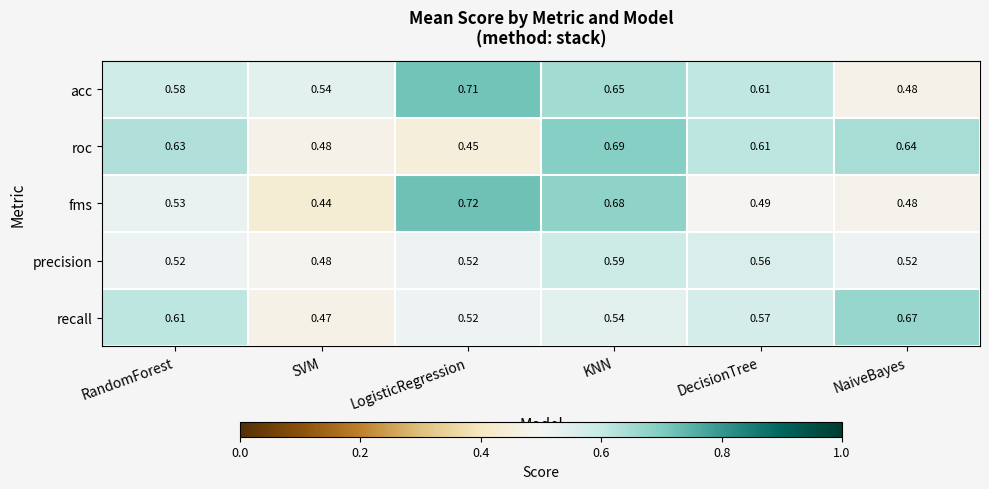

At how many categories does at least one series exceed 0?

6